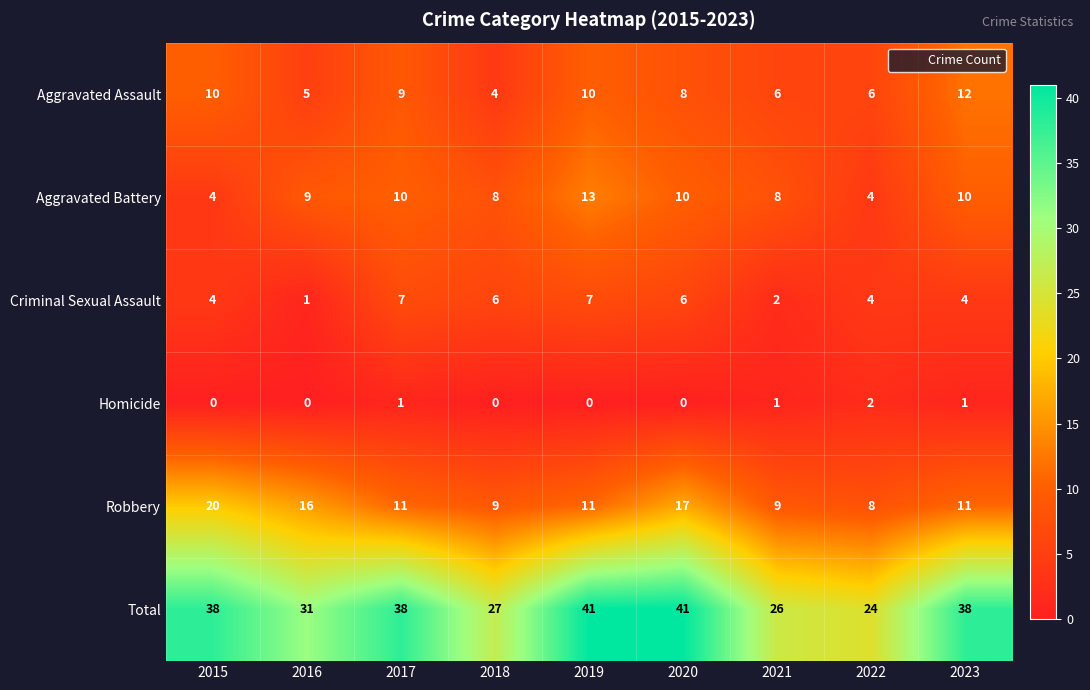

True or false: Total has a value of 47 at 2016.

False